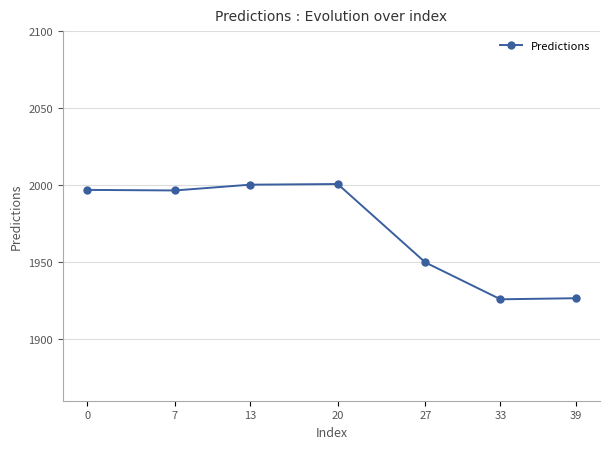

What is the ratio of the value at 39 to the value at 13?

1.0